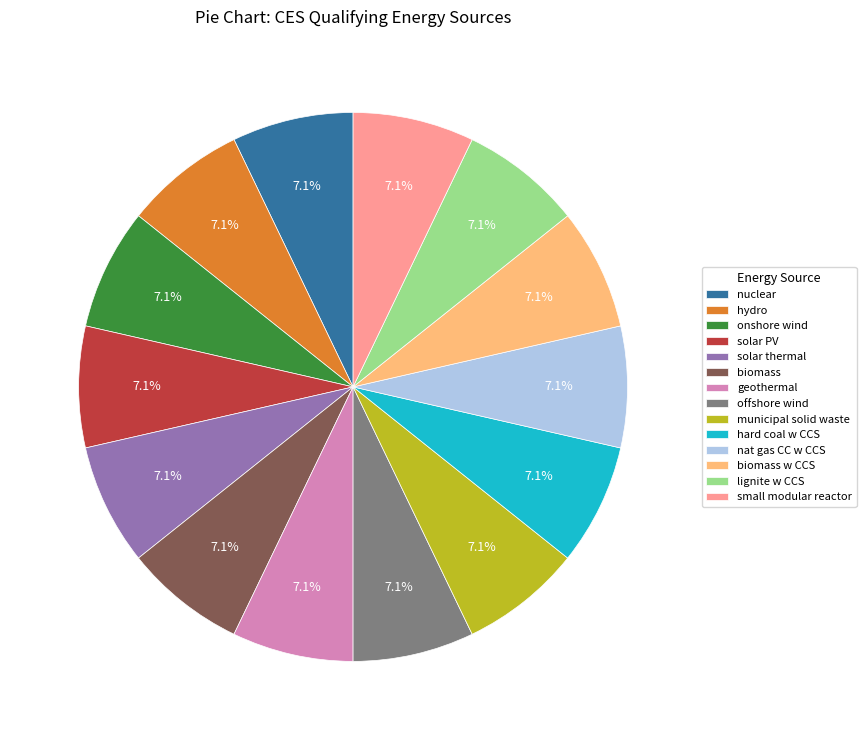

To the nearest percent, what is the combined percentage of small modular reactor and municipal solid waste?

14%